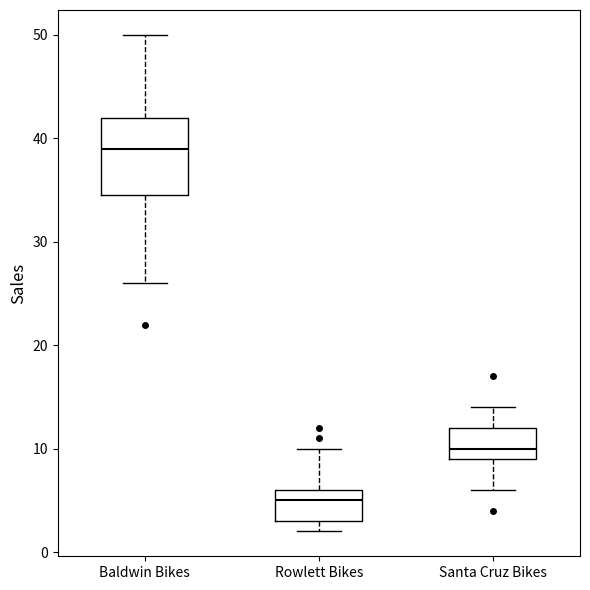

Where does the upper whisker of the box for Rowlett Bikes end on the y-axis? The values are not printed on the chart, so give them approximately, as read against the axis.

10